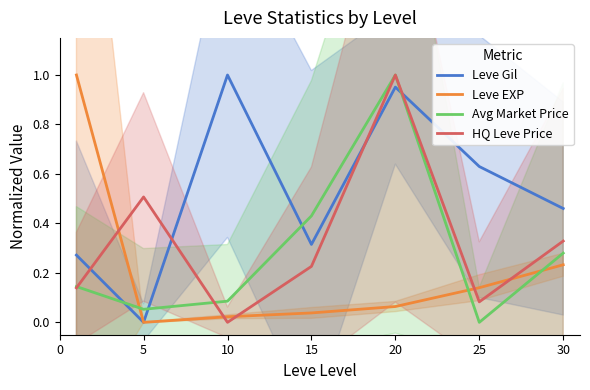

Reading right to left, transcribe all the data shown in this chart.

Leve Gil: 0.5	0.6	1.0	0.3	1.0	0.0	0.3
Leve EXP: 0.2	0.1	0.1	0.0	0.0	0.0	1.0
Avg Market Price: 0.3	0.0	1.0	0.4	0.1	0.1	0.1
HQ Leve Price: 0.3	0.1	1.0	0.2	0.0	0.5	0.1